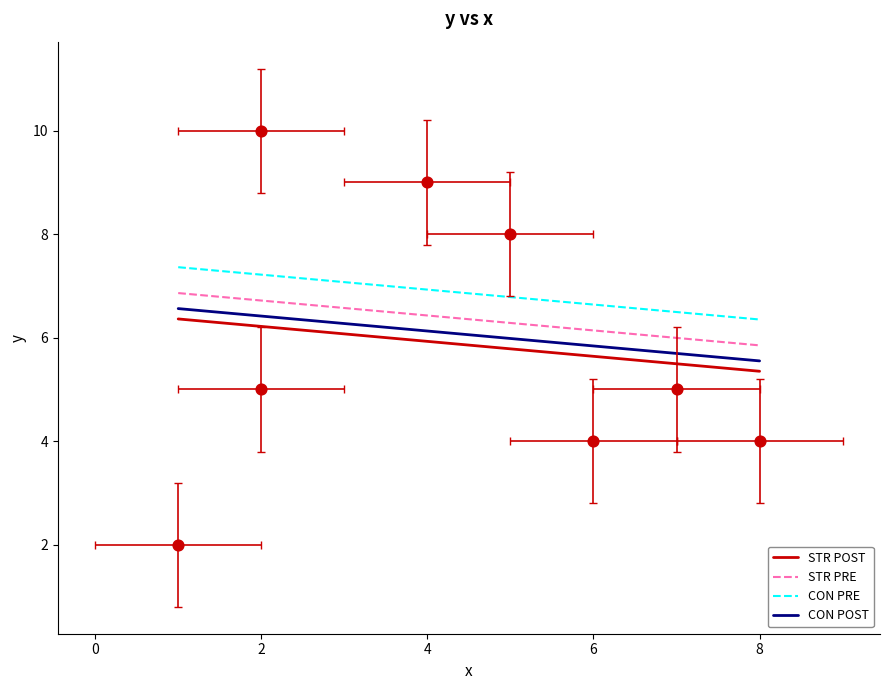

What is the change in value from 5 to 6?

-4